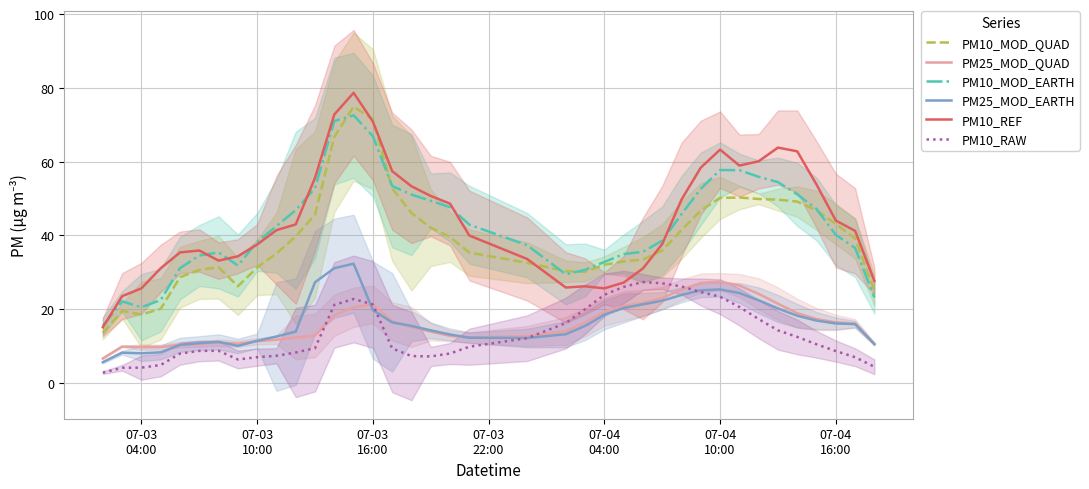

What is the maximum value for PM10_MOD_EARTH?

72.6